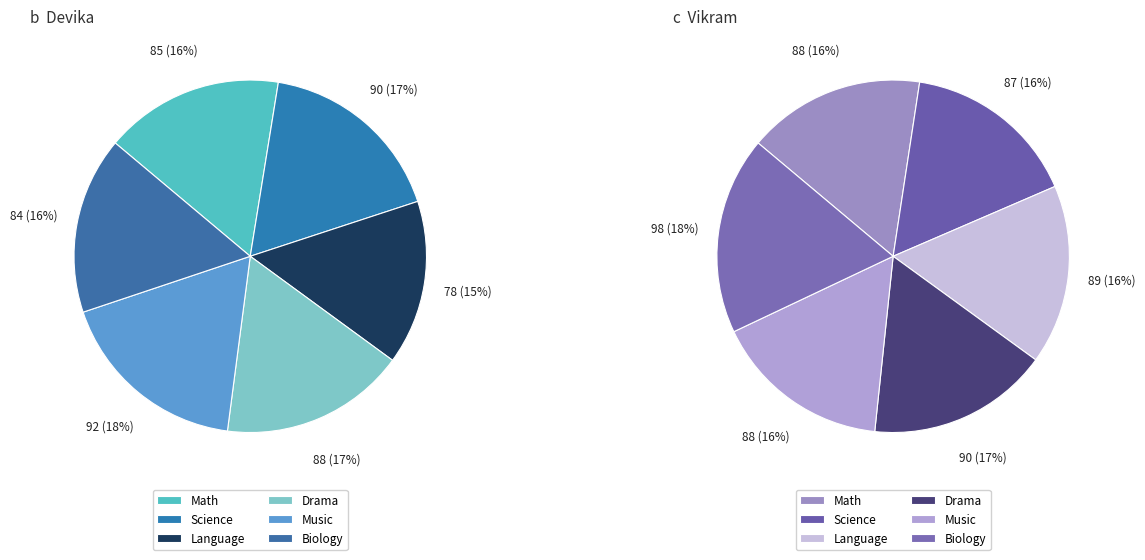

To the nearest percent, what is the average slice percentage?

17%